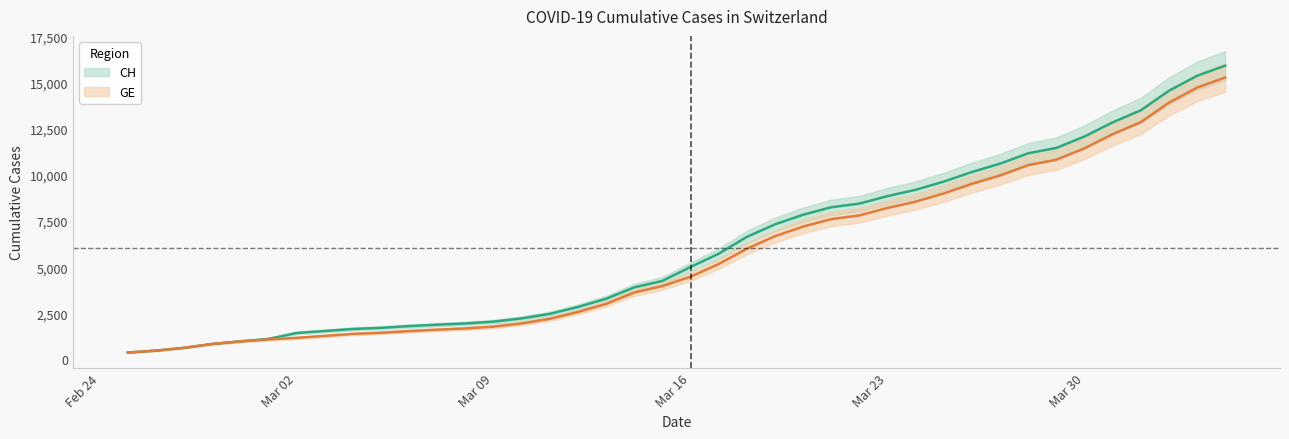

At which category does the chart reach its peak across all series?

2020-04-04